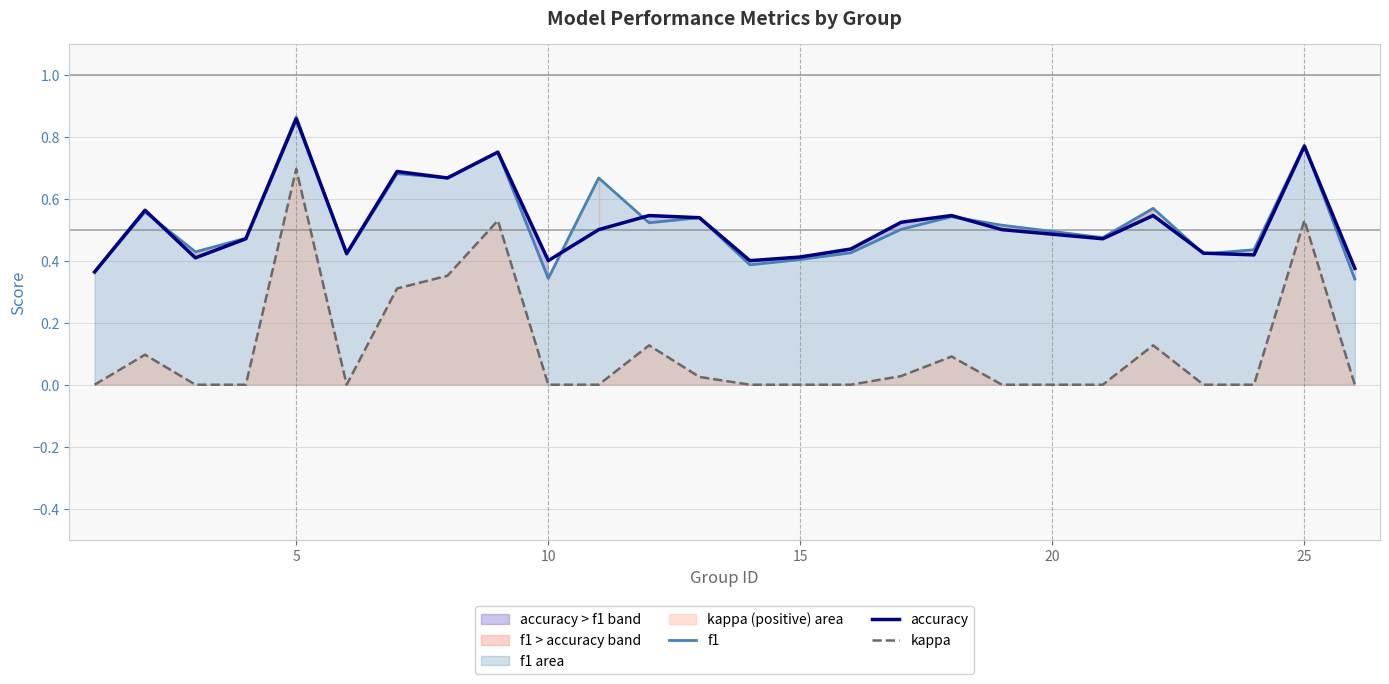

Is it true that kappa equals 0.0 at 10?

True